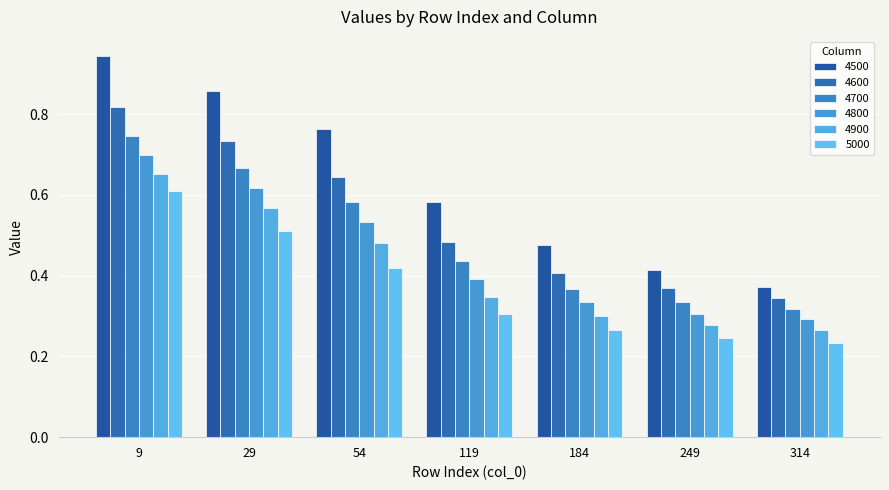

Are the bars grouped side by side (vs. stacked)?

Yes